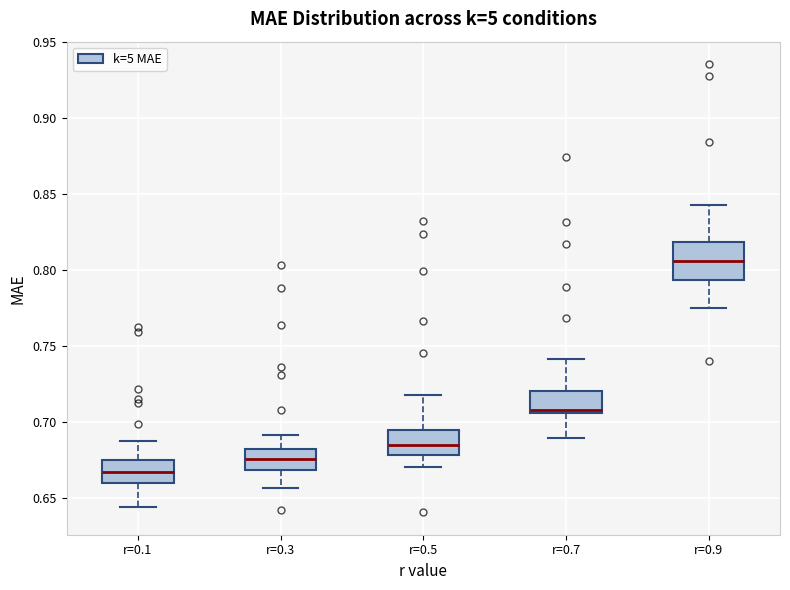

Reading left to right, read every box against the y-axis: the position of its median line, the range the box covers, and the ends of its whiskers. The values are not printed on the chart, so give them approximately, as read against the axis.

r=0.1: median 0.665, box 0.660 to 0.675, whiskers 0.645 to 0.685
r=0.3: median 0.675, box 0.670 to 0.680, whiskers 0.655 to 0.690
r=0.5: median 0.685, box 0.680 to 0.695, whiskers 0.670 to 0.715
r=0.7: median 0.710, box 0.705 to 0.720, whiskers 0.690 to 0.740
r=0.9: median 0.805, box 0.795 to 0.820, whiskers 0.775 to 0.845